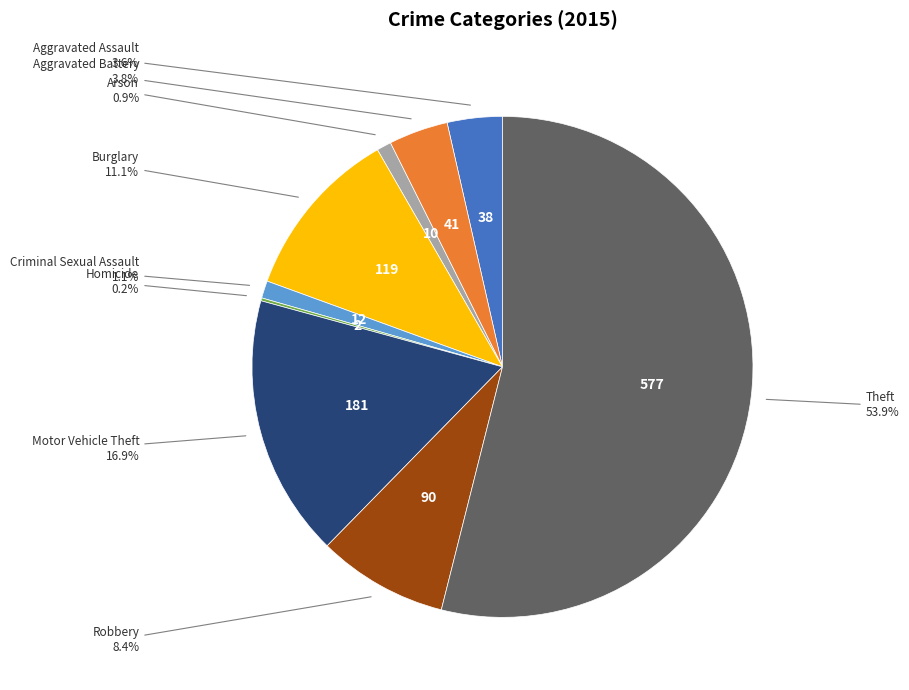

Approximately how many times larger is the value at Burglary compared to Motor Vehicle Theft?

0.7